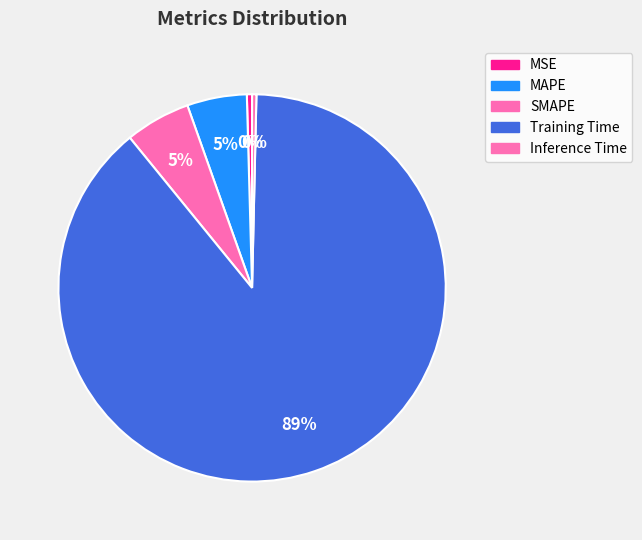

What is the largest slice in the pie chart?

Training Time